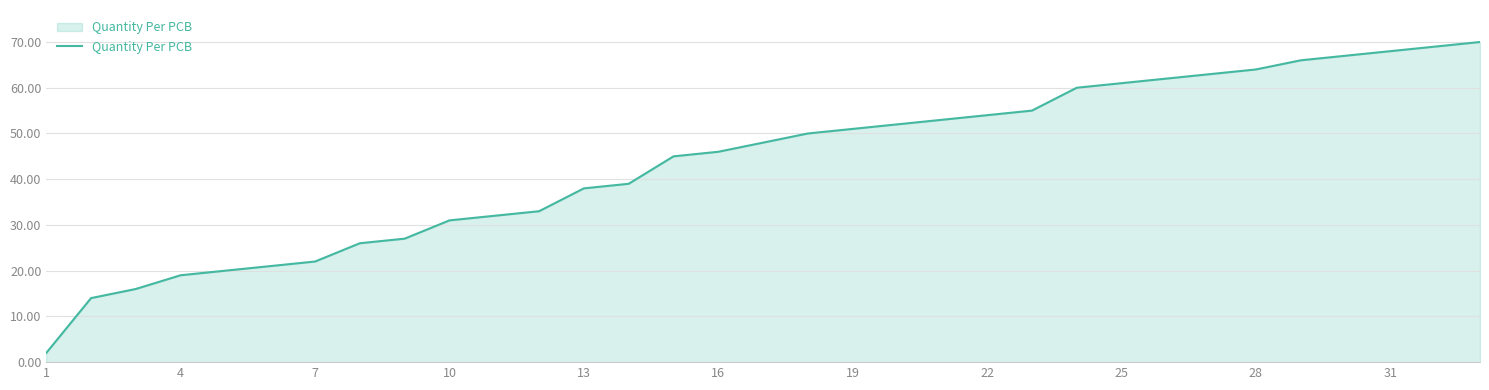

Does the chart have visible grid lines?

Yes